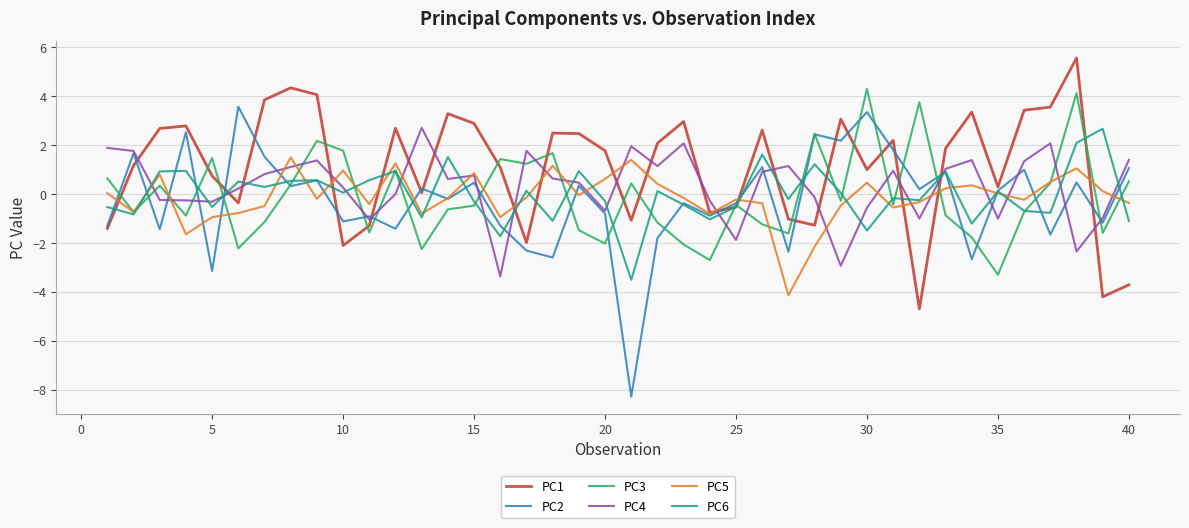

After their last crossing, which series has the higher values: PC1 or PC4?

PC4